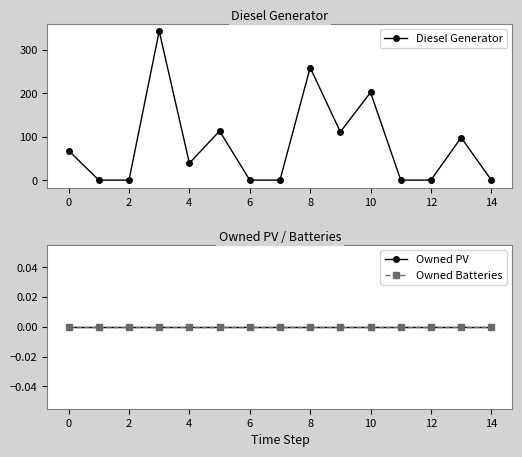

Between 14 and 16, which series saw the biggest shift?

Diesel Generator